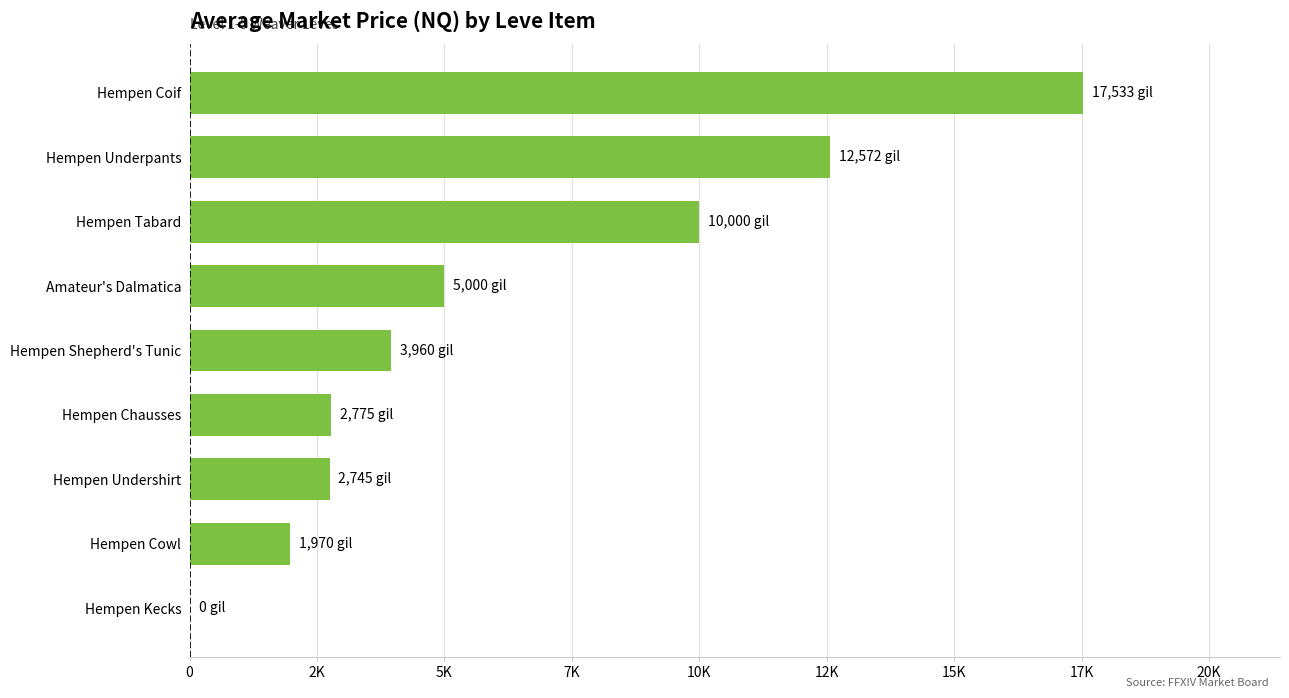

What is the sum of all values?

56555.8